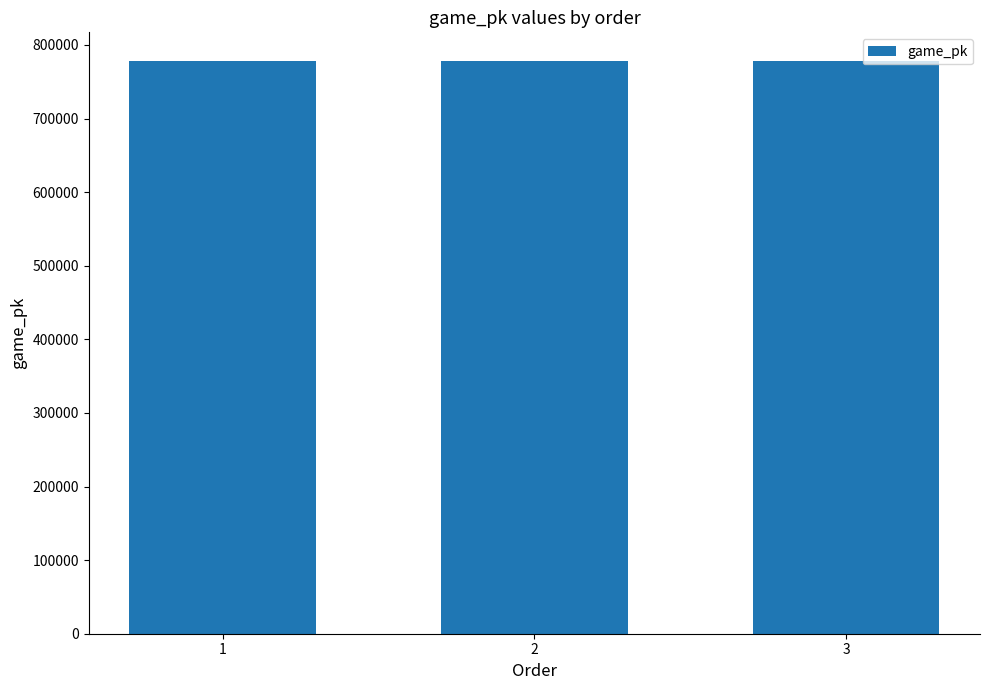

Is it true that the value at 1 is 532090?

False